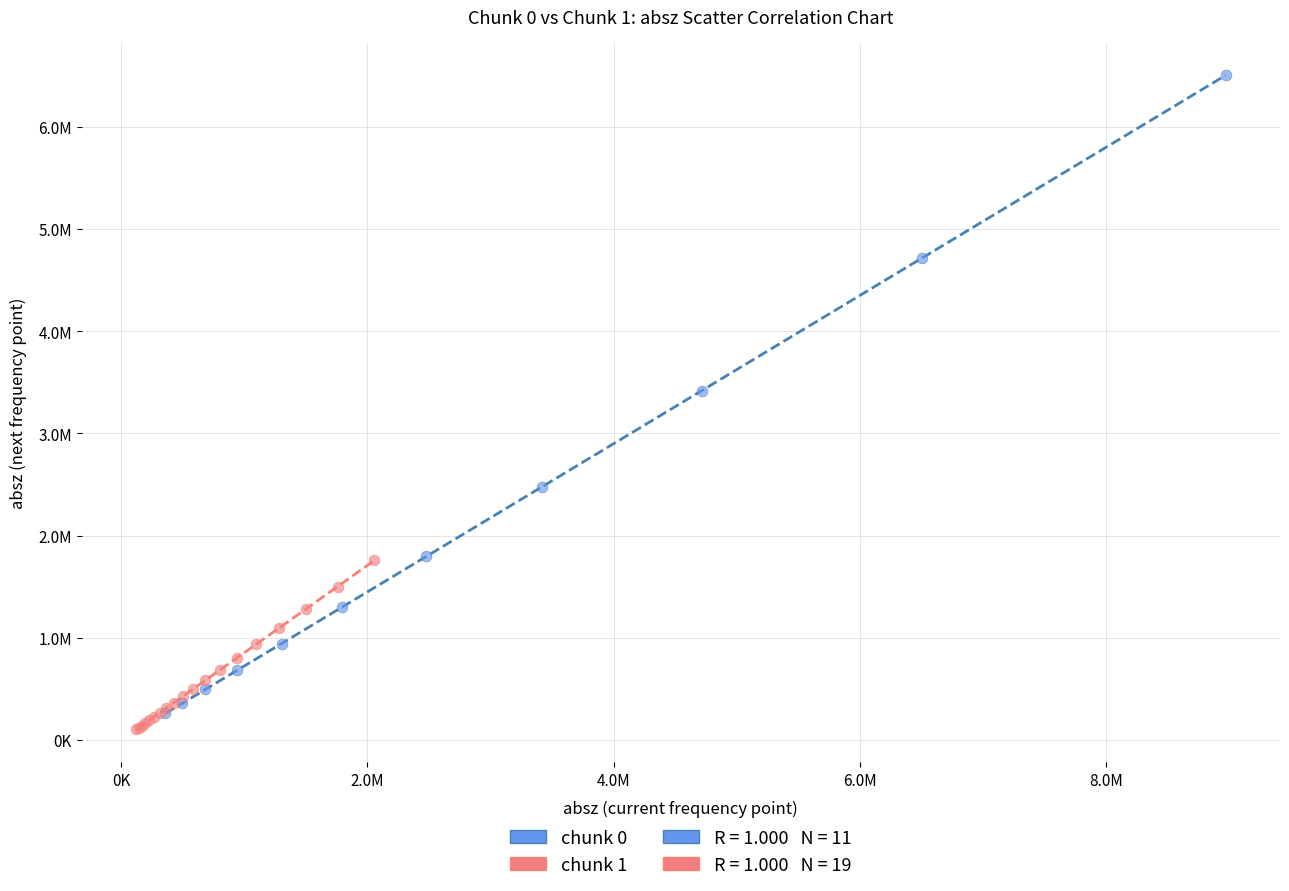

Which series reaches the maximum Y coordinate?

chunk 0